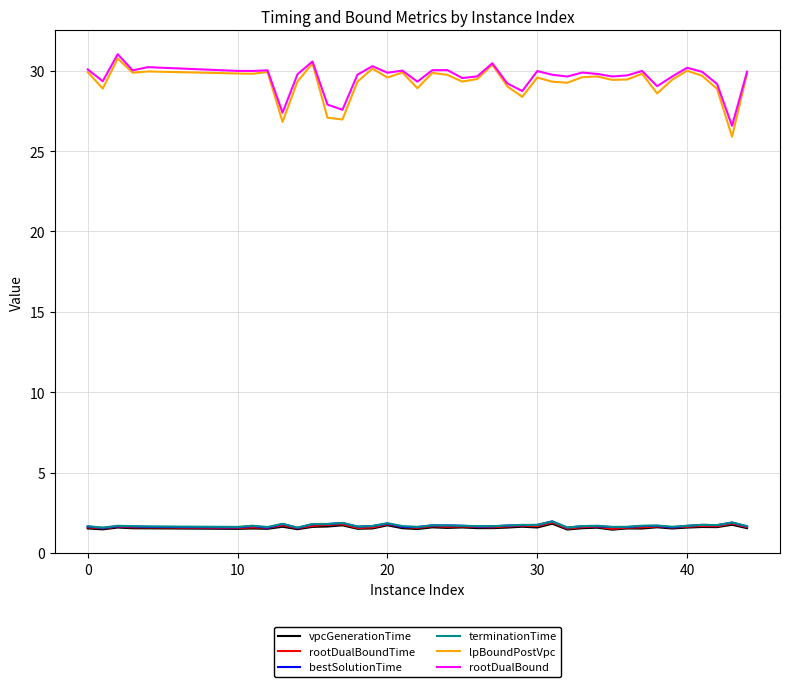

What is the maximum value shown in the chart?

31.0